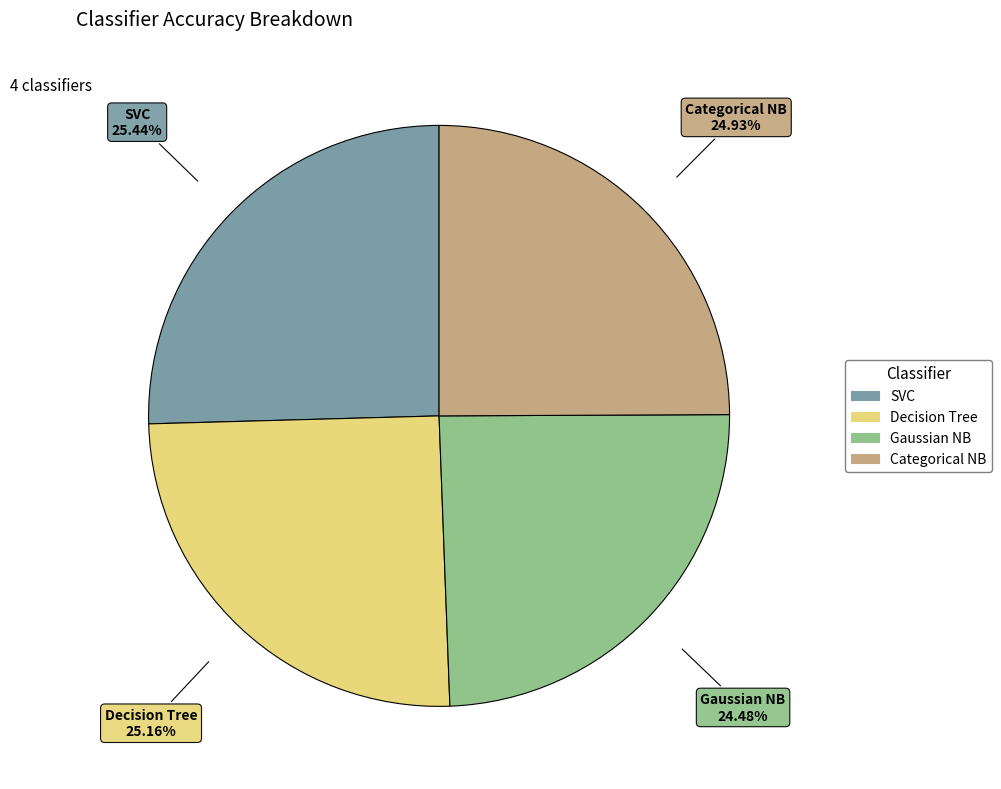

Does Gaussian NB represent more than half of the total?

No